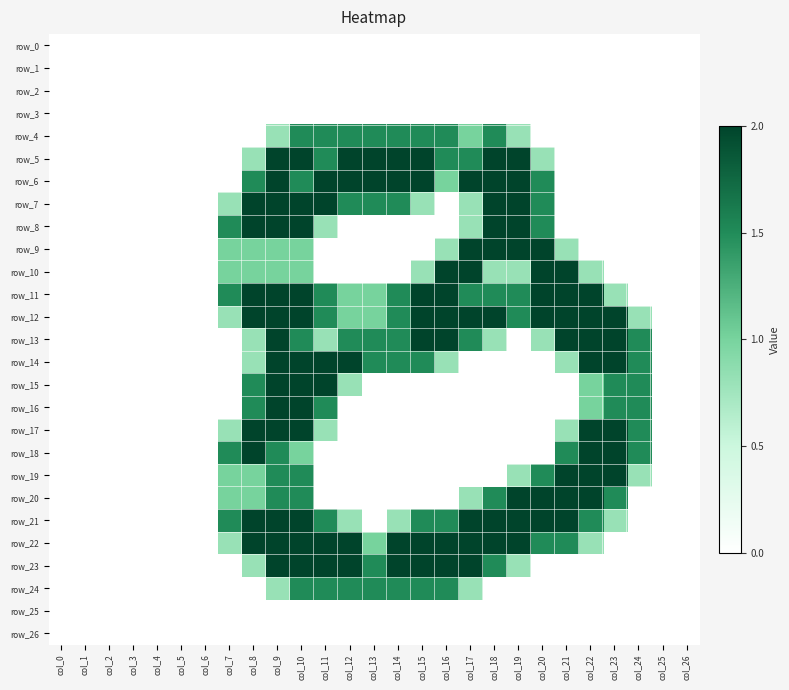

Which category has the highest value across all series?

col_9